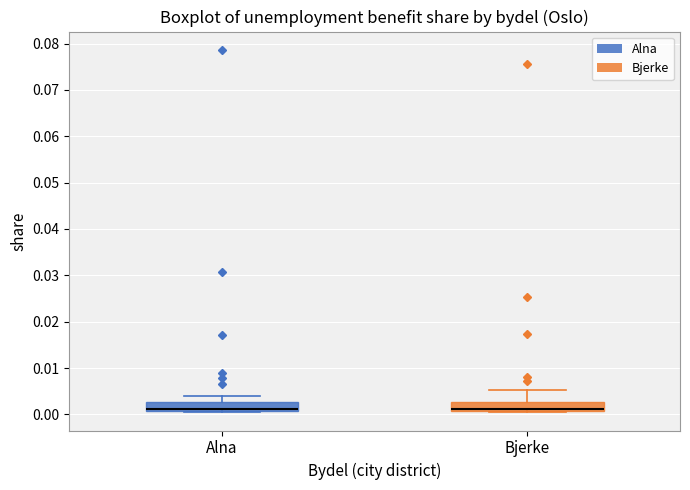

Reading left to right, transcribe this box plot: for each box, give where its median line is, the range the box spans, and where its two whiskers end, as read against the y-axis. The values are not printed on the chart, so give them approximately, as read against the axis.

Alna: median 0.001 (drawn on the box's lower edge), box 0.001 to 0.003, whiskers 0.000 to 0.004
Bjerke: median 0.001 (drawn on the box's lower edge), box 0.001 to 0.003, whiskers 0.000 to 0.005